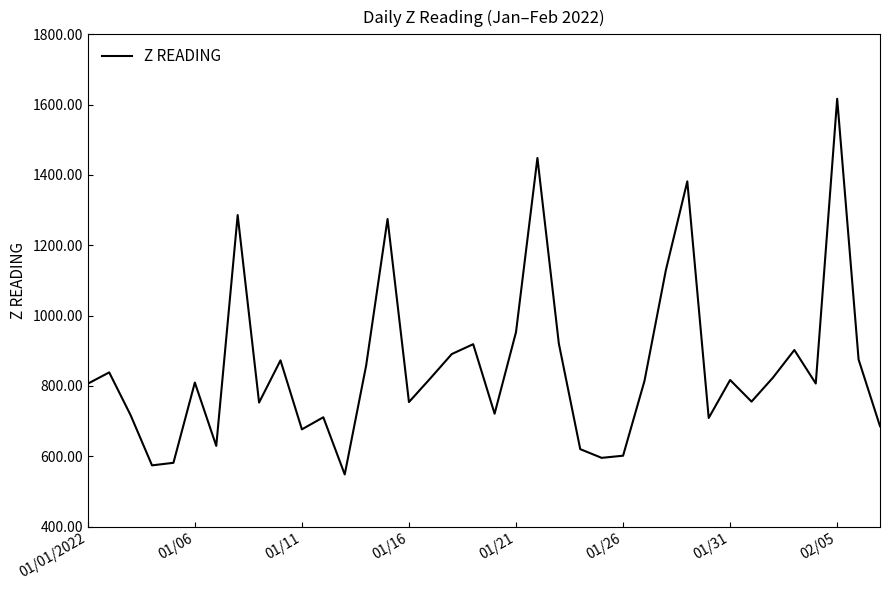

What is the difference between the maximum and minimum values?

1068.6